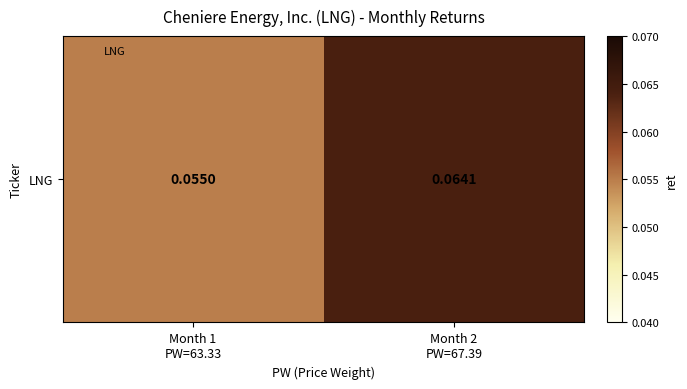

What is the smallest value displayed?

0.1